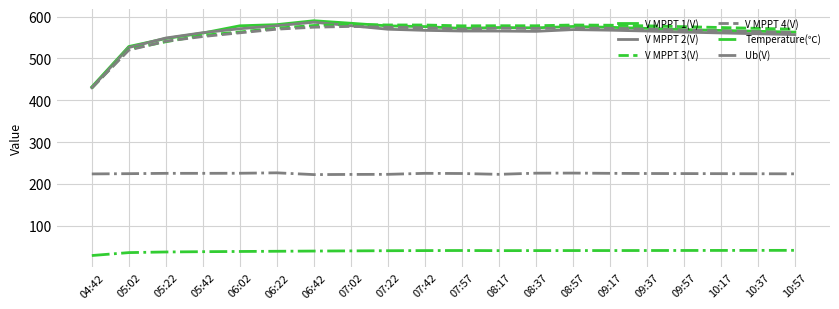

What are all the series names shown in the legend?

V MPPT 1(V), V MPPT 2(V), V MPPT 3(V), V MPPT 4(V), Temperature(℃), Ub(V)